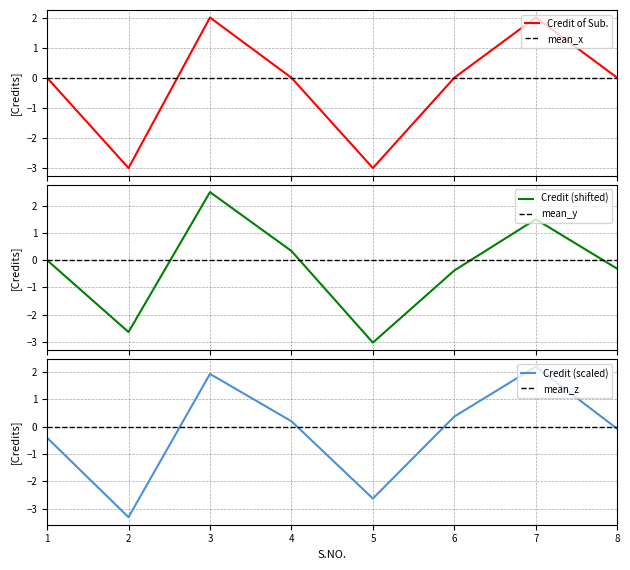

Which category has the highest value across all series?

3